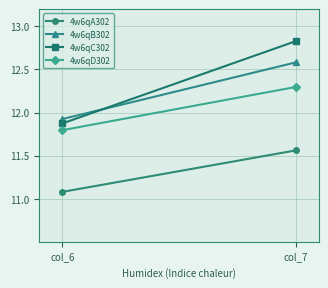

Between col_6 and col_7, which series saw the biggest shift?

4w6qC302